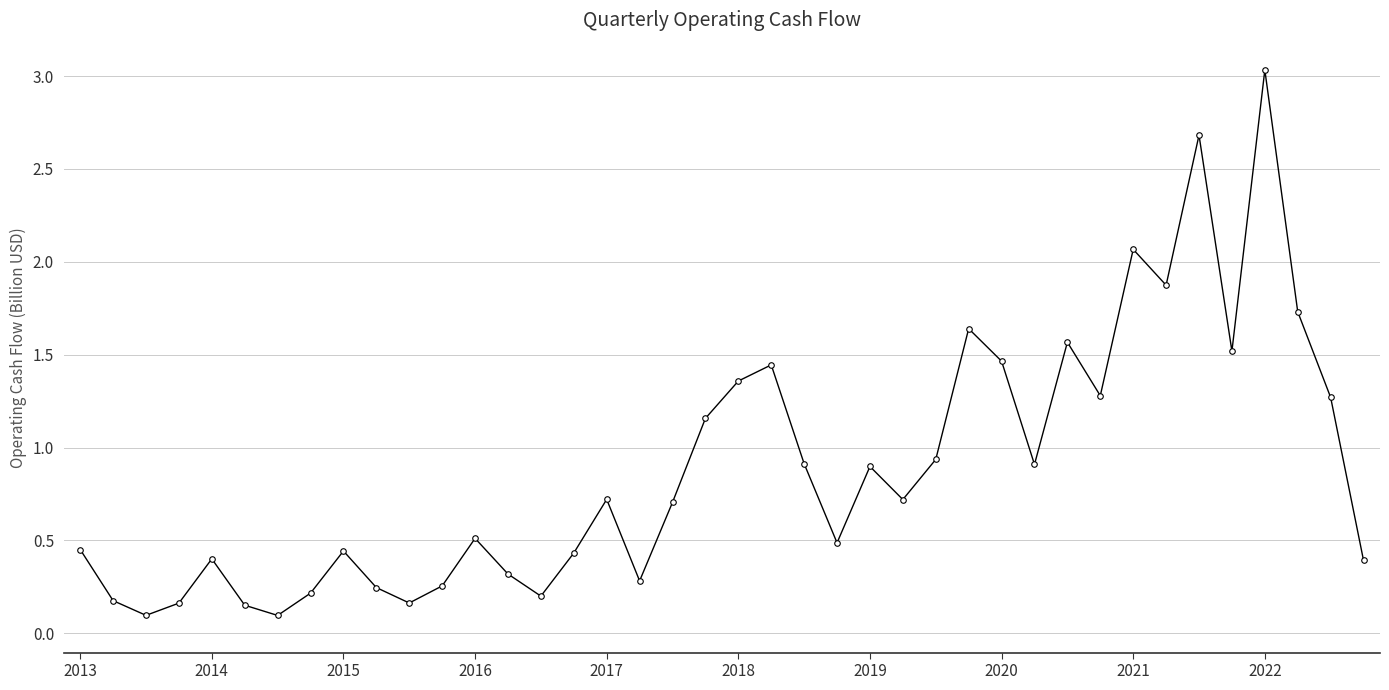

What is the difference between the maximum and minimum values?

2.9